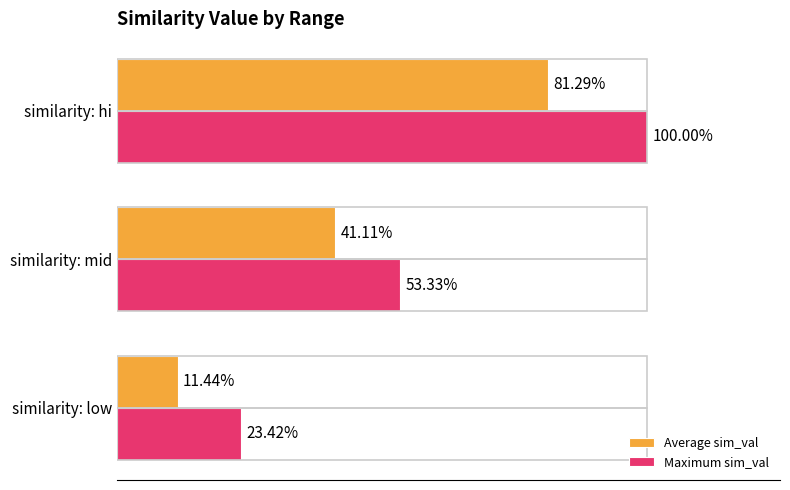

What are all the series names shown in the legend?

Average sim_val, Maximum sim_val